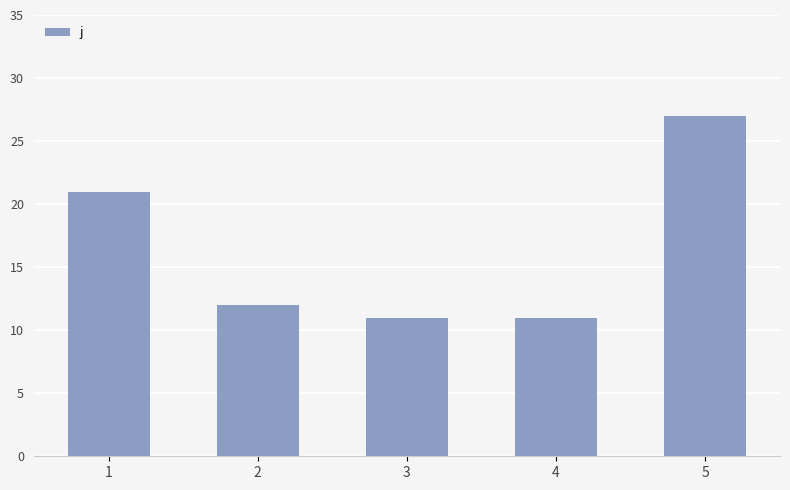

What is the difference between the maximum and second lowest values?

16